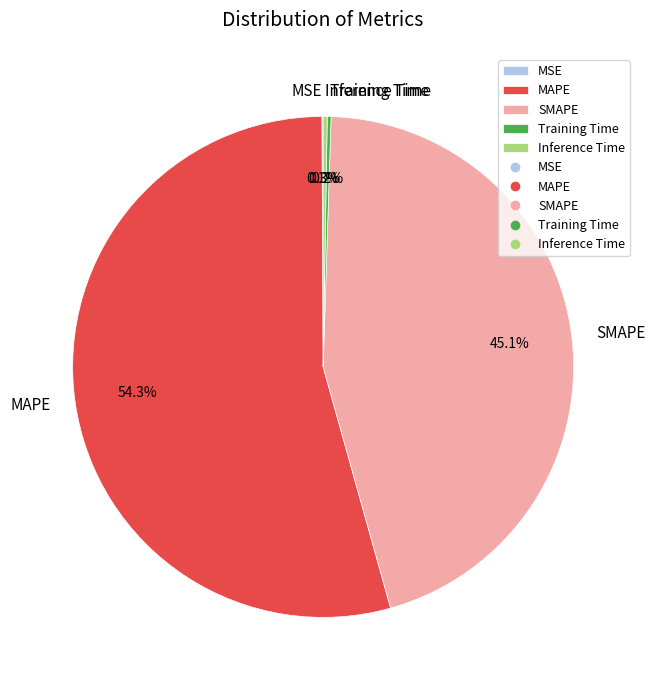

Which has a higher value, MAPE or SMAPE?

MAPE